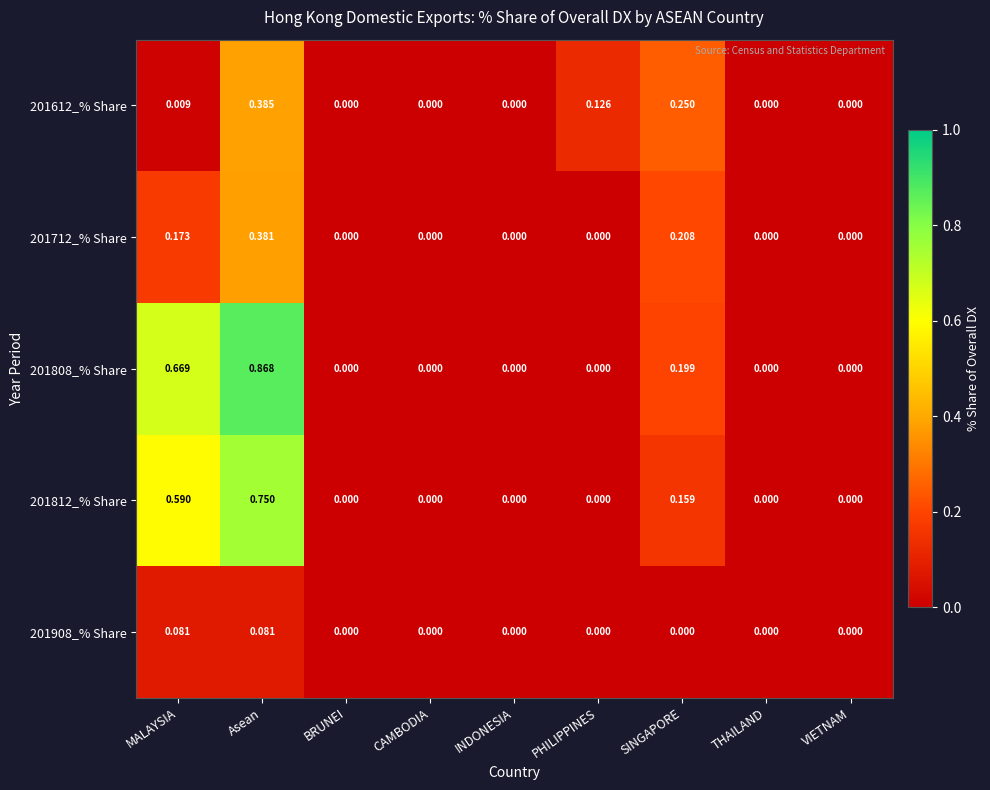

Which label corresponds to the largest value in the chart?

Asean